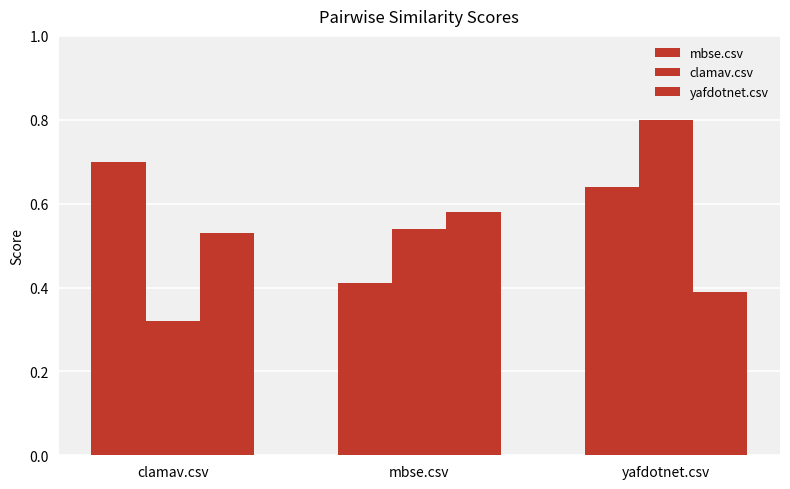

How many data points does each series have?

3